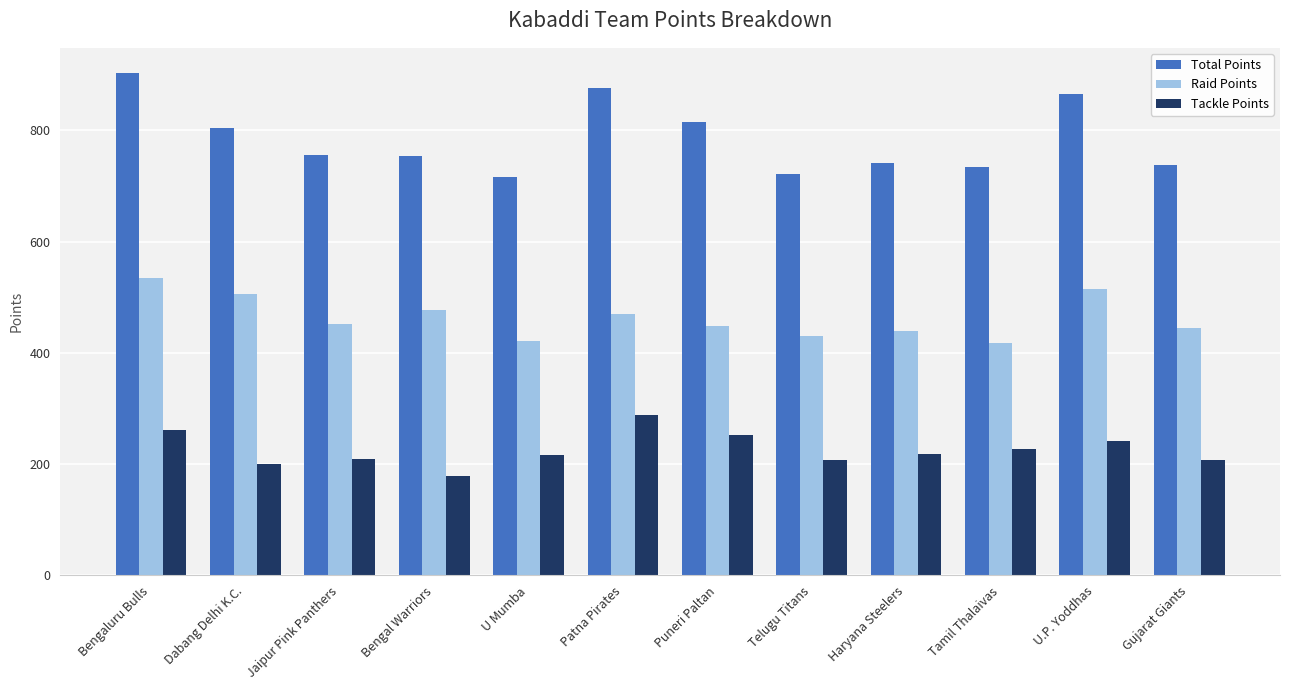

What are all the series names shown in the legend?

Total Points, Raid Points, Tackle Points